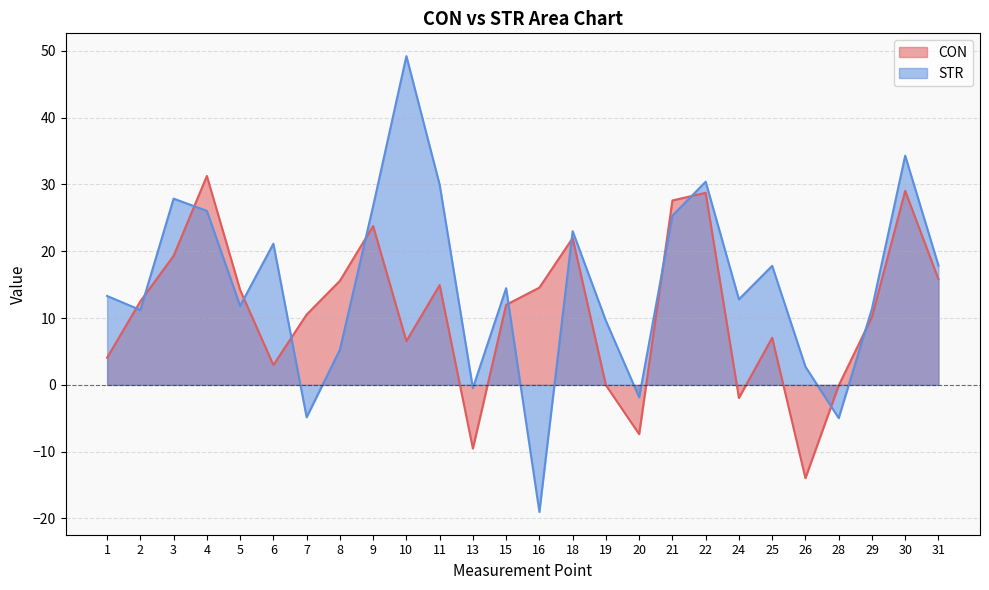

Where do CON and STR first cross each other?

1 and 2